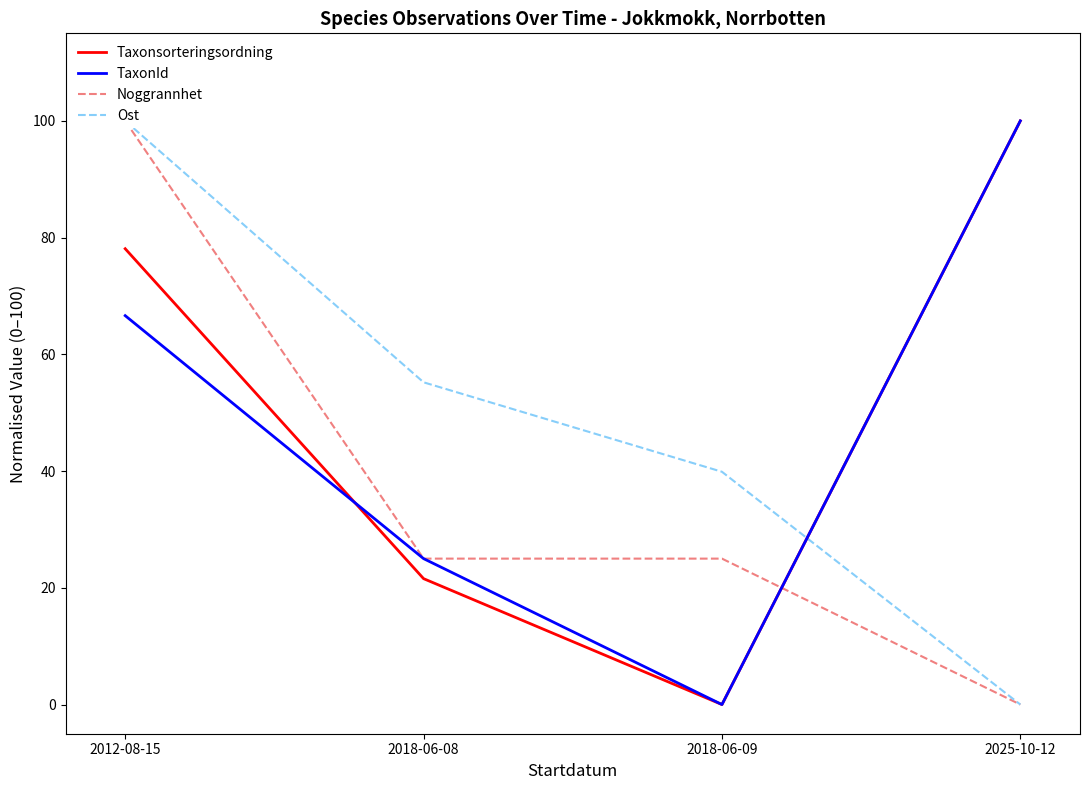

What is the average value of the Noggrannhet series?

37.5